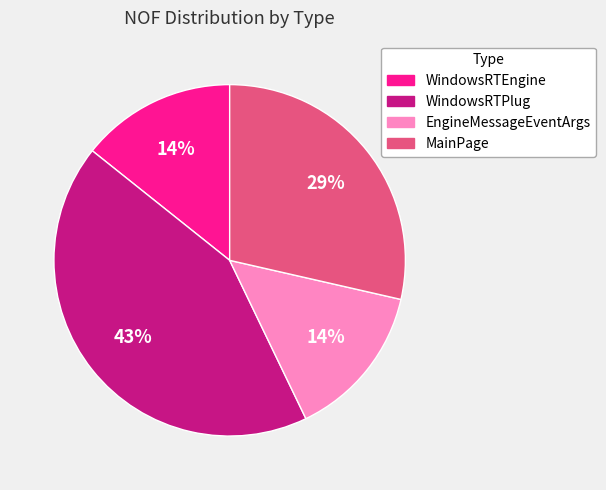

How many slices are in this pie chart?

4